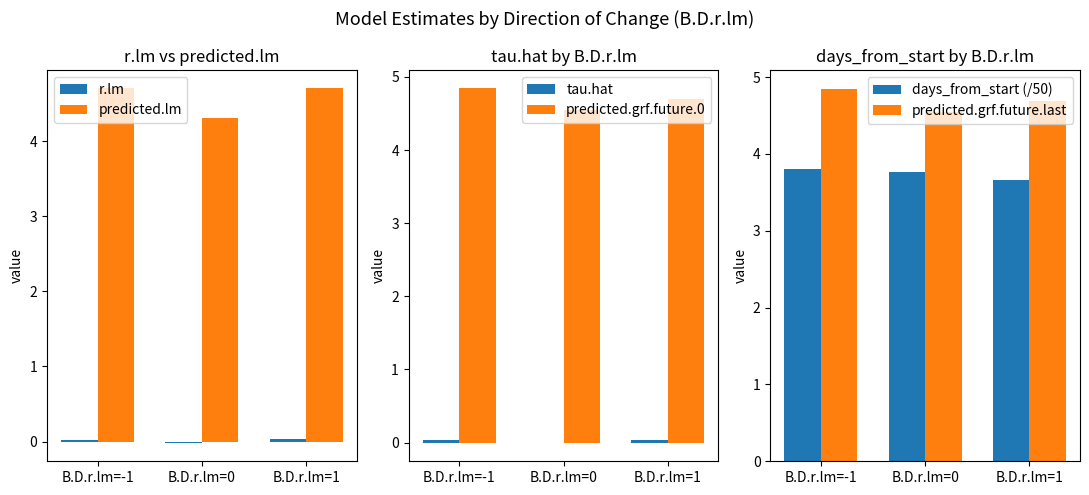

What is the highest value of the days_from_start (/50) series?

3.8